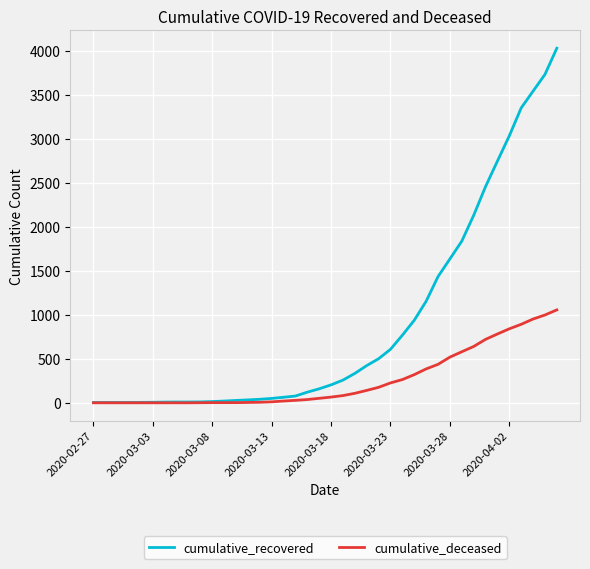

What are all the series names shown in the legend?

cumulative_recovered, cumulative_deceased